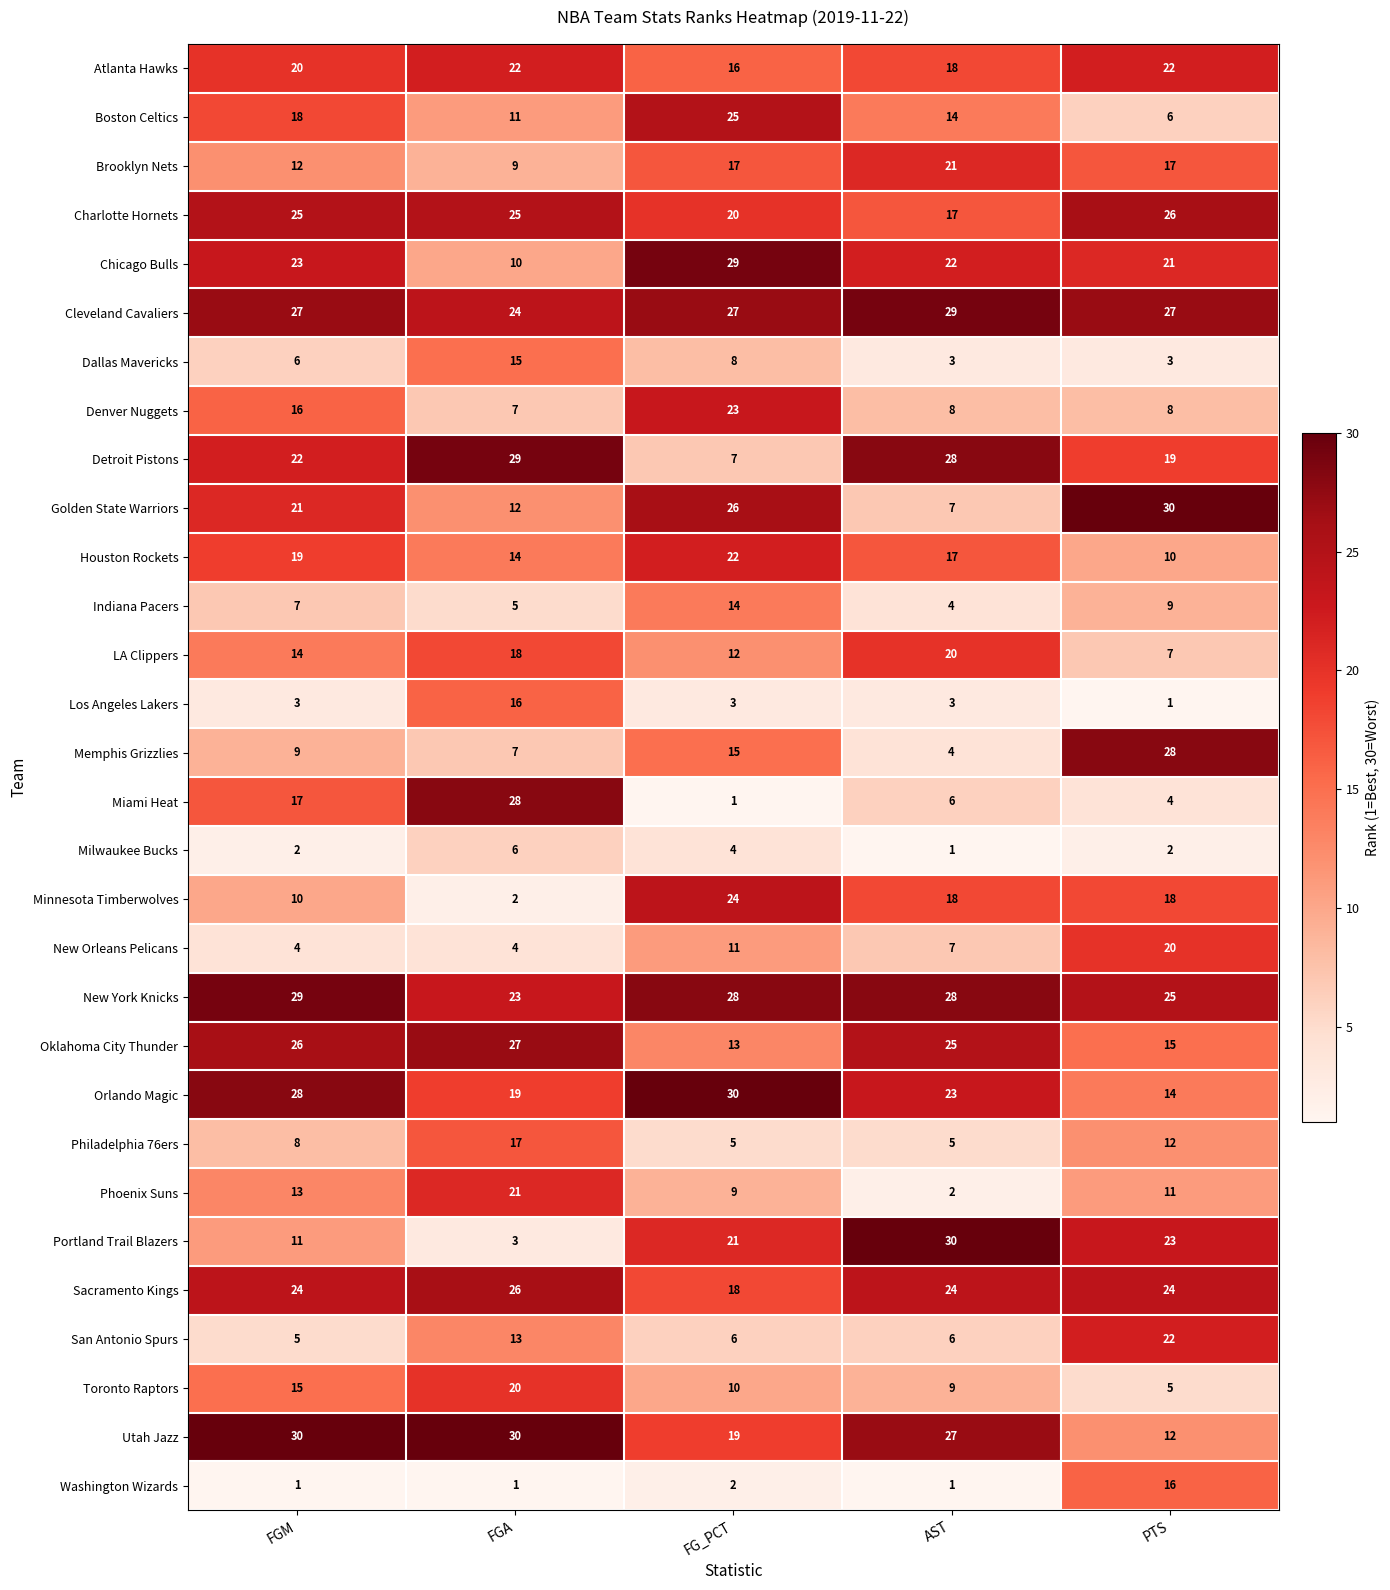

Between FGM and AST, which series saw the biggest shift?

Portland Trail Blazers